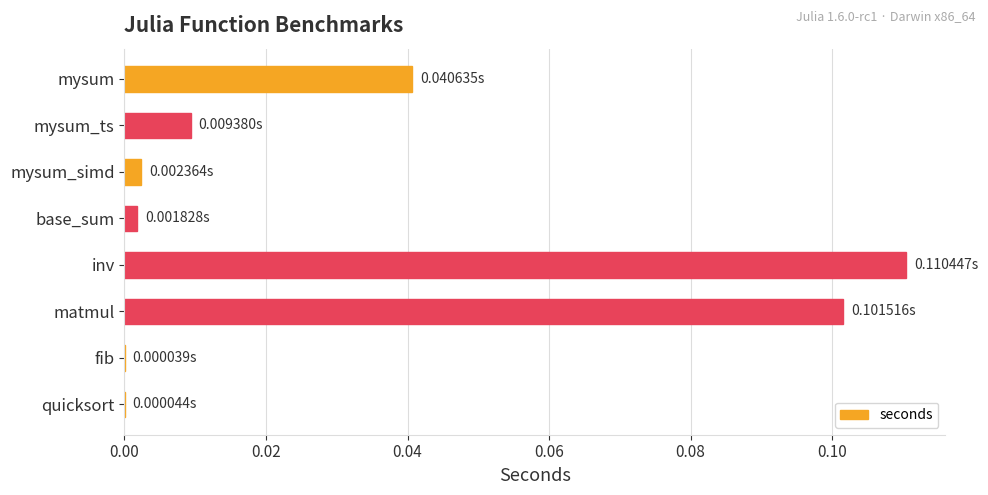

Are the bars horizontal?

Yes